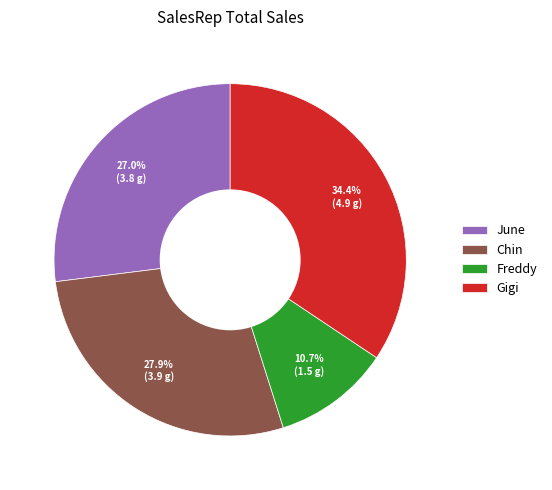

What percentage is NOT represented by Chin?

72.1%